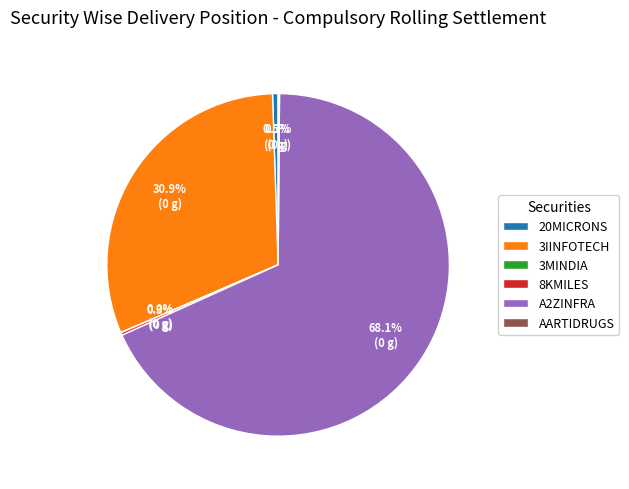

What is the majority slice?

A2ZINFRA